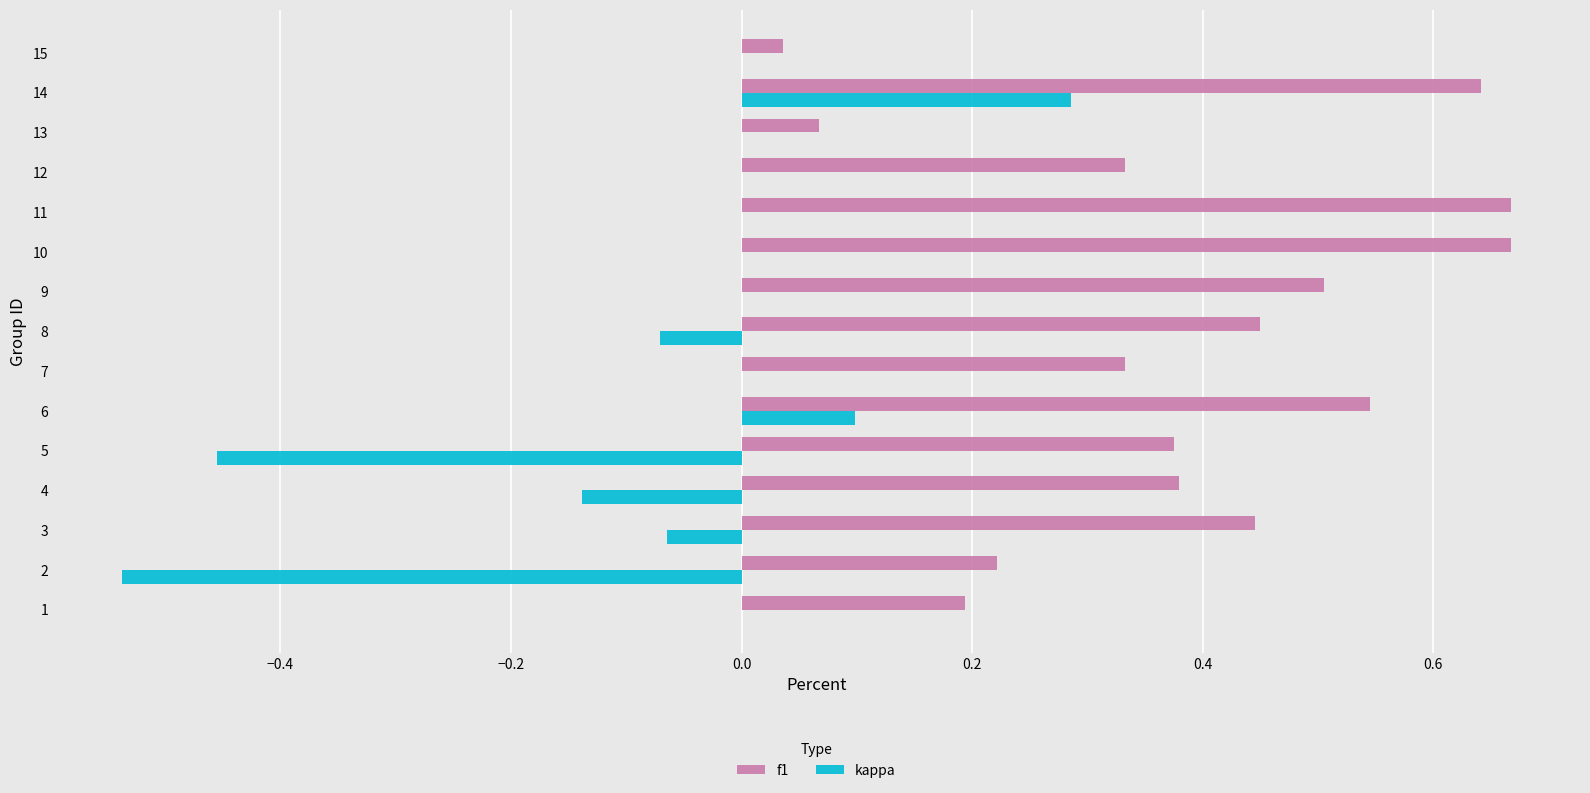

Between 9 and 13, which series saw the biggest shift?

f1